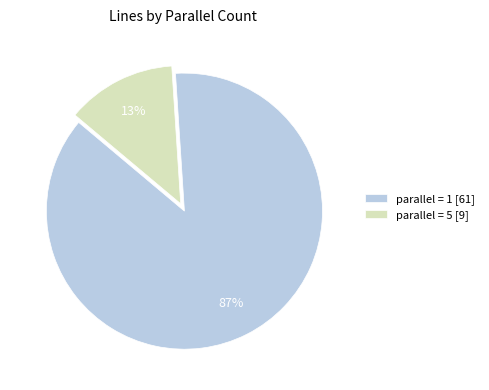

How many segments does this pie chart have?

2